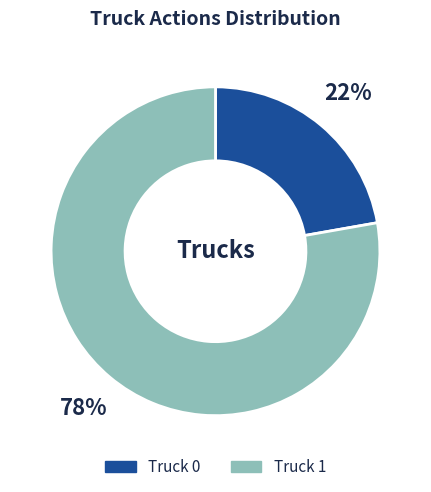

Rank the categories by value from highest to lowest.

Truck 1, Truck 0